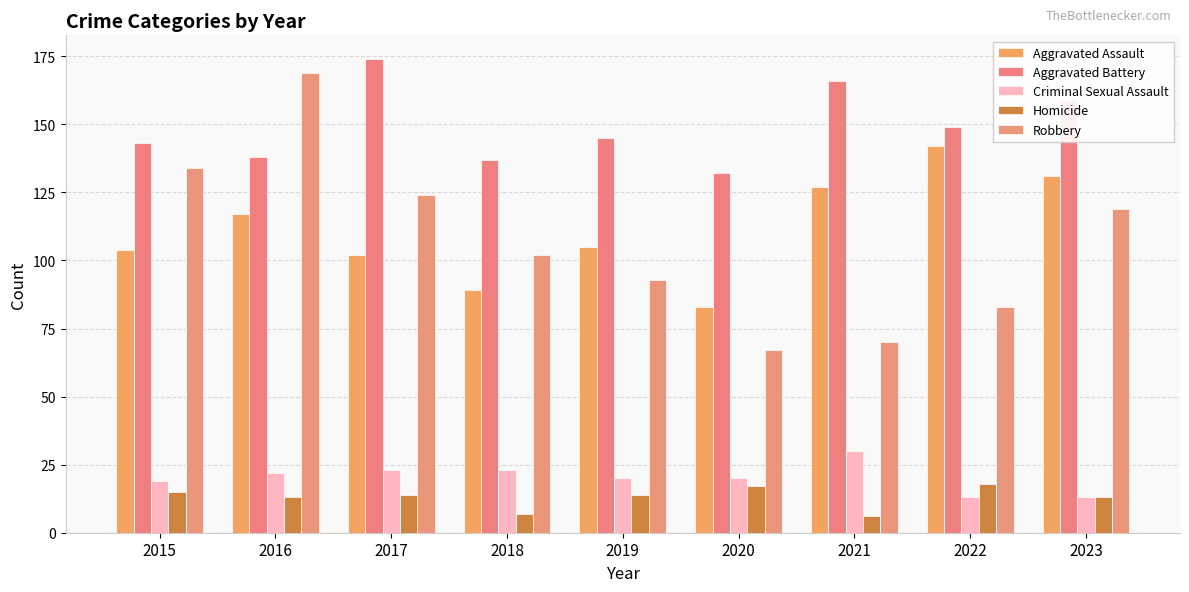

What is the total value across all series at 2015?

415